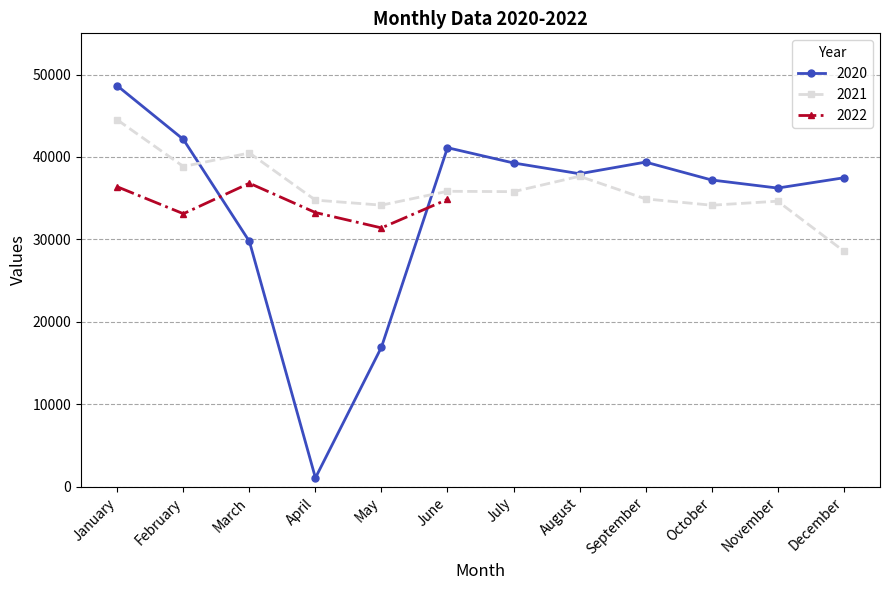

Which series has the largest total across all categories?

2021